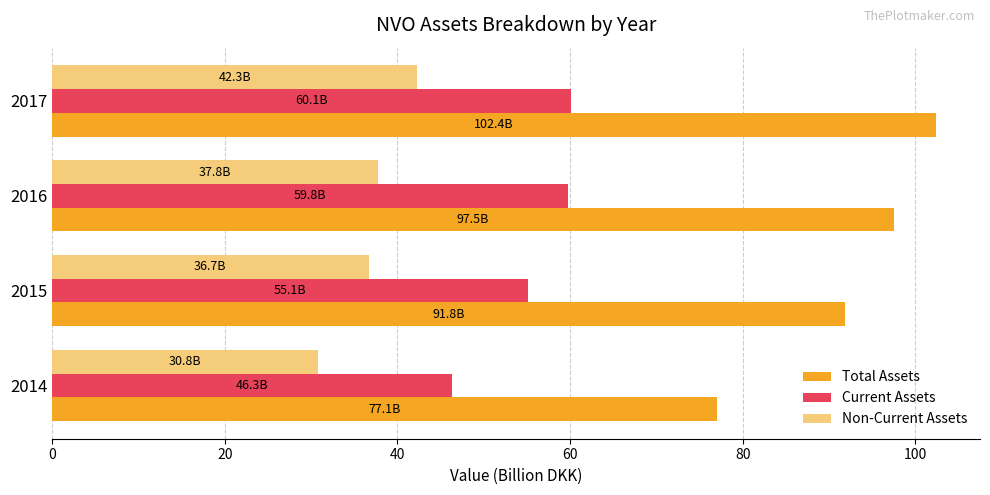

Between 2014 and 2016, which series saw the biggest shift?

Total Assets